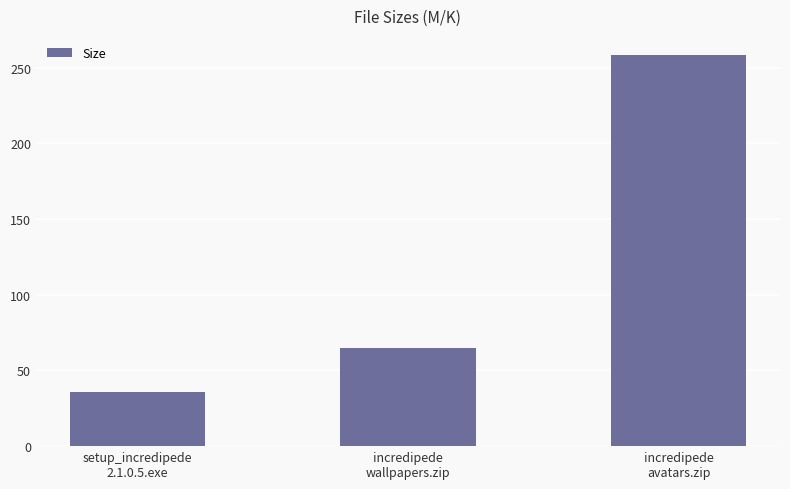

What is the approximate value at incredipede
wallpapers.zip?

64.6